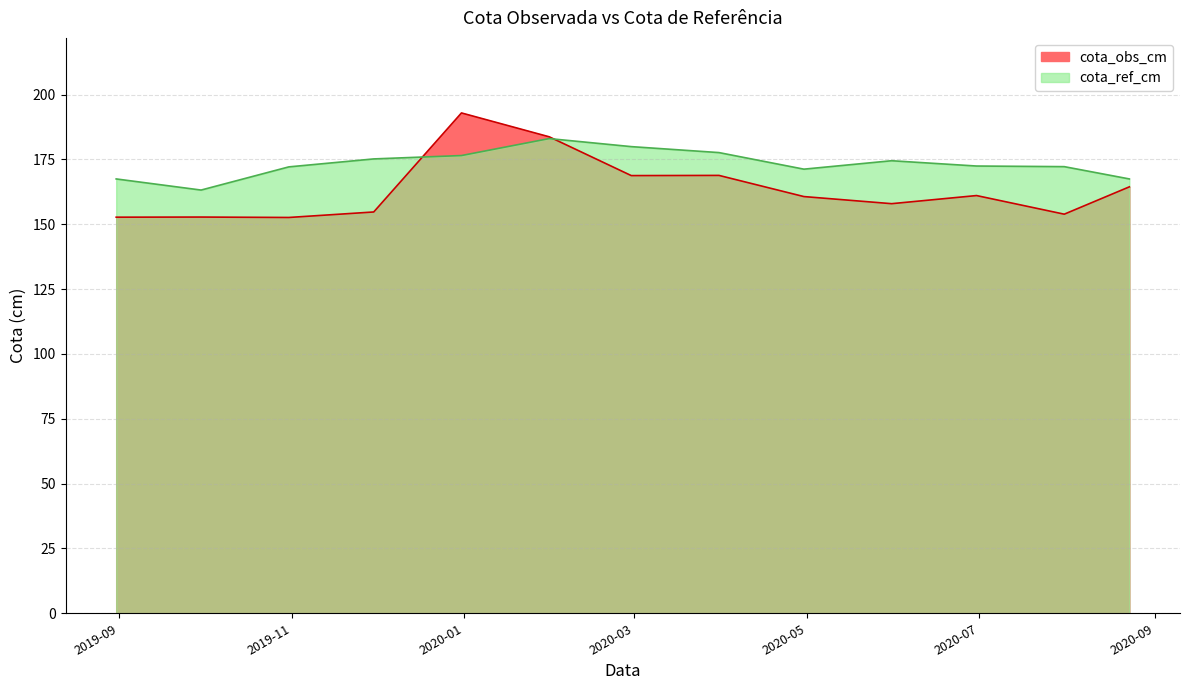

What is the label of the 8th point from the left?

2020-03-31